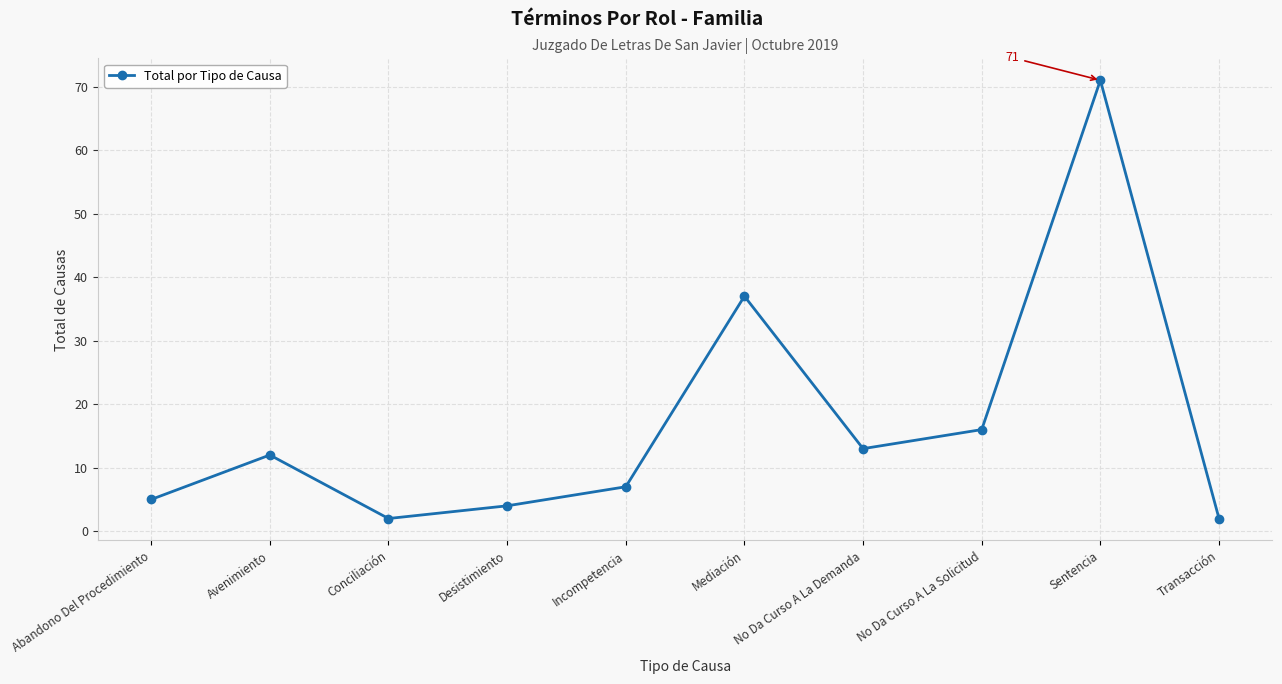

Which label corresponds to the largest value in the chart?

Sentencia